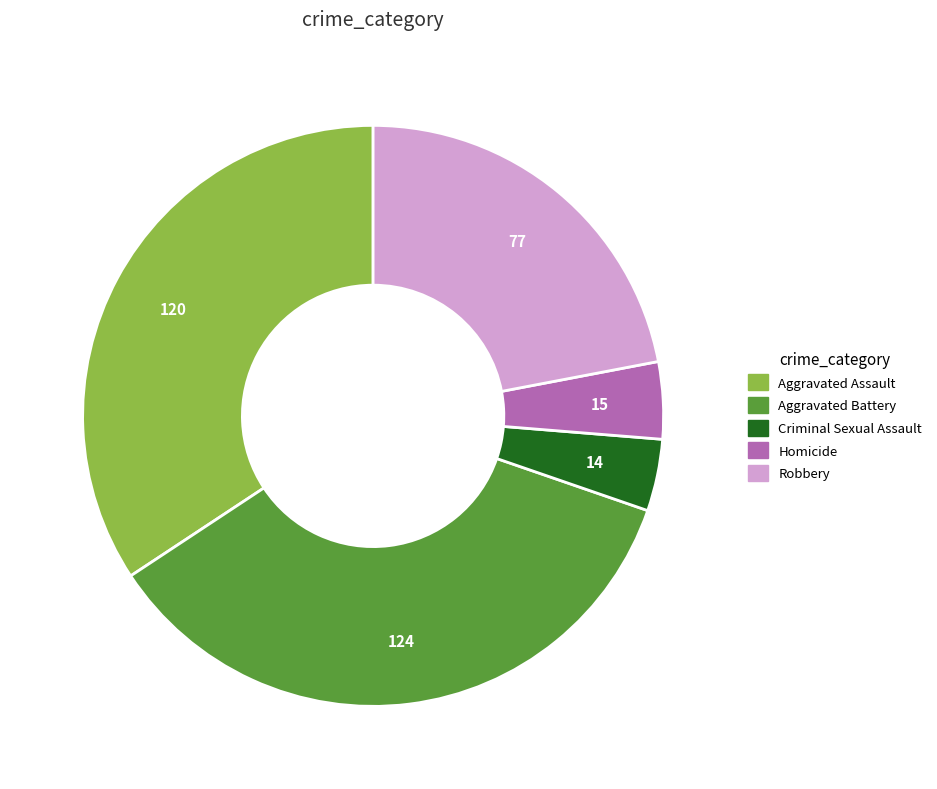

Do Robbery and Aggravated Battery together represent more than half of the pie?

Yes